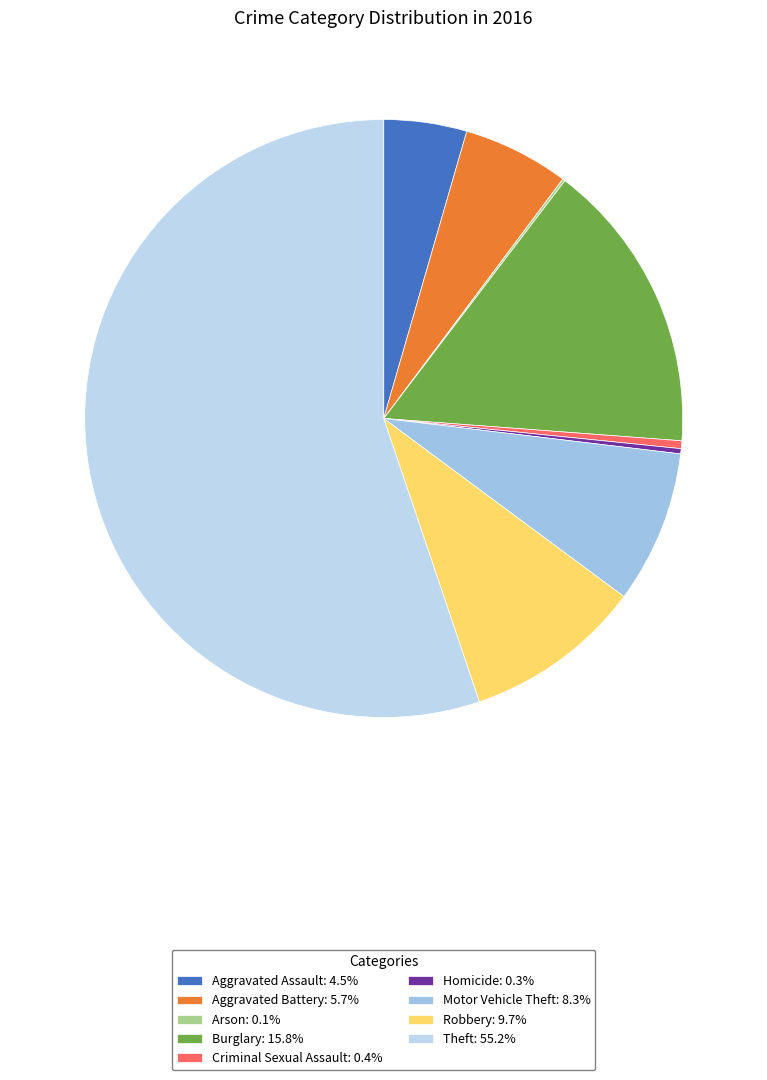

What percentage do Homicide and Motor Vehicle Theft together represent?

8.5%